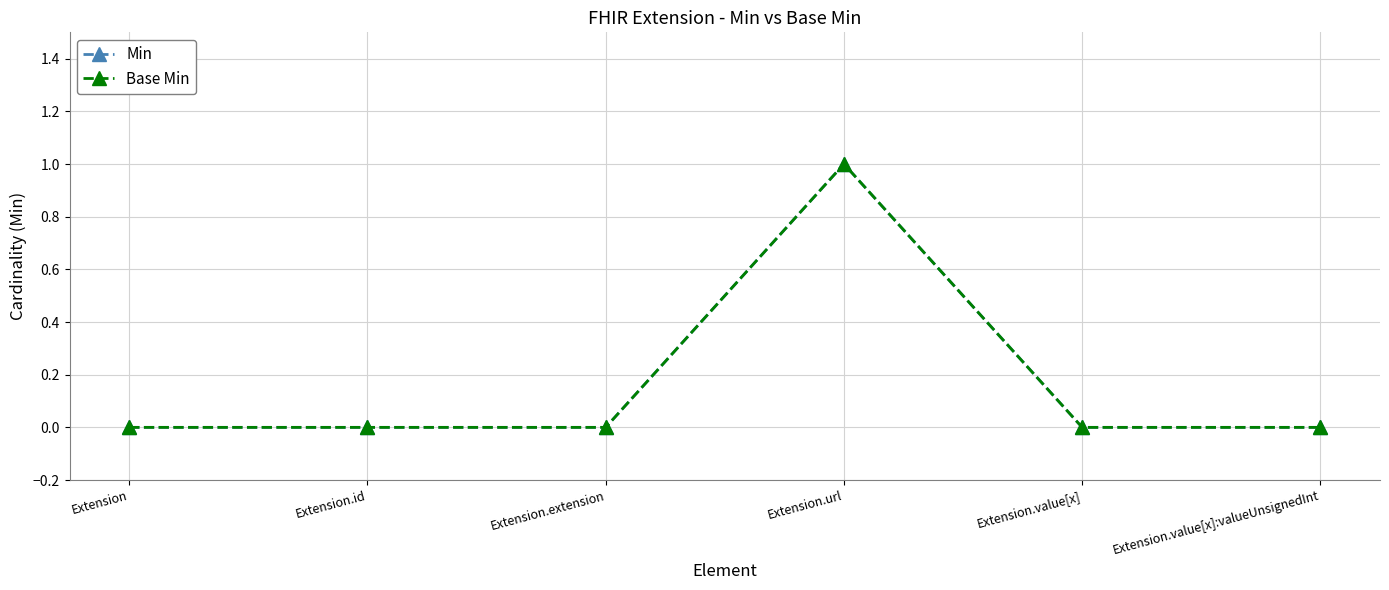

What position from the right is Extension?

6